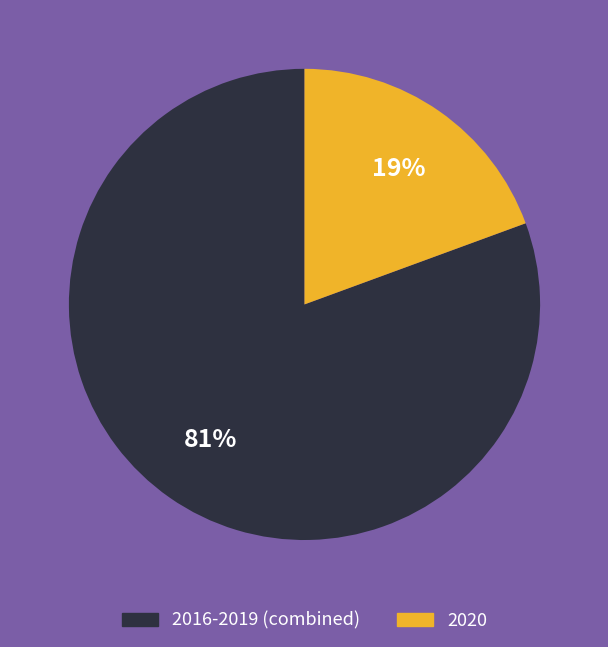

The 2016-2019 (combined) slice represents 81% of the pie. True or false?

True